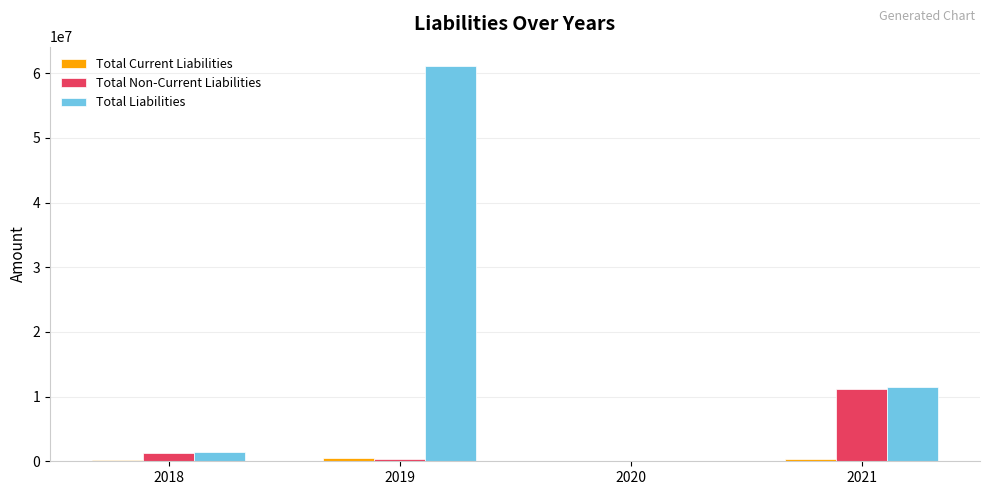

What is the approximate value of Total Liabilities at 2020?

7267